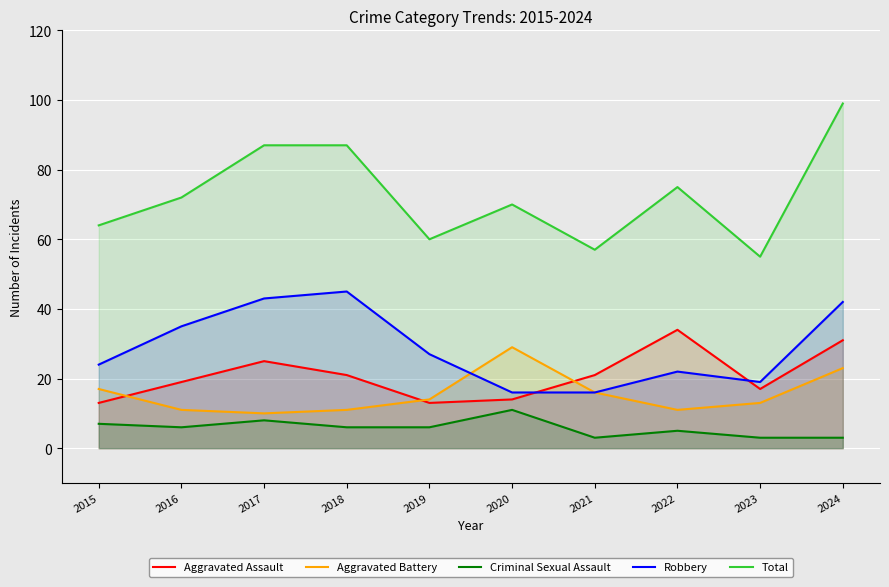

At how many categories does at least one series exceed 3?

10